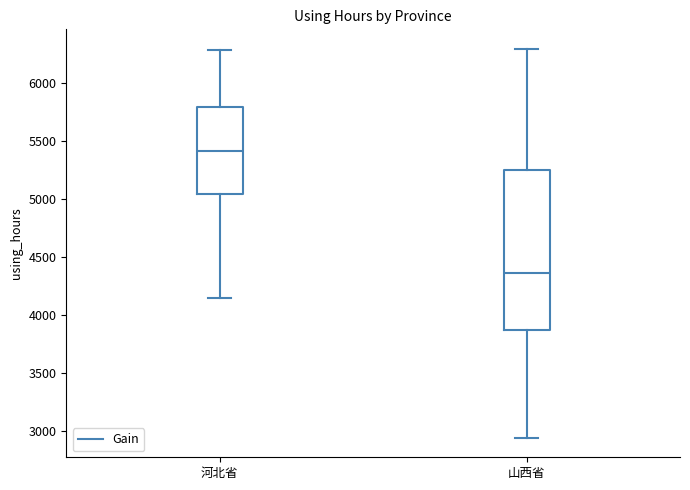

Which box is the tallest, from its lower edge to its upper edge?

山西省